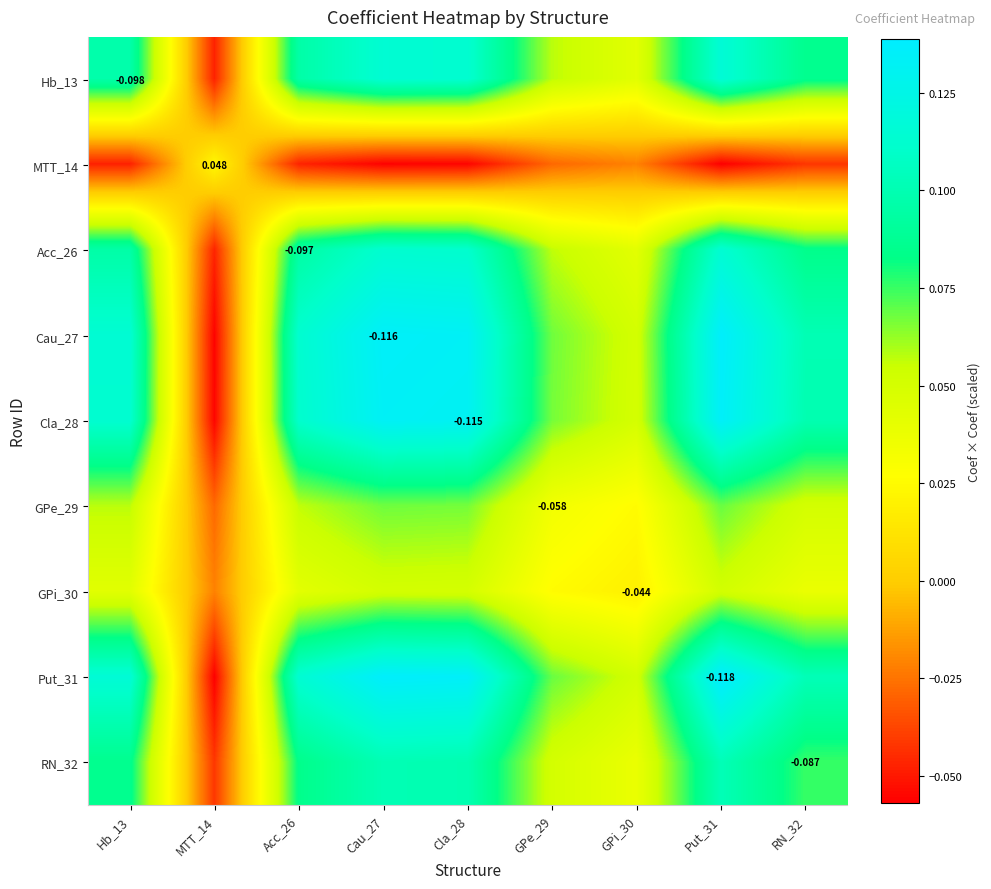

True or false: Put_31 has a value of 0.1 at Put_31.

True